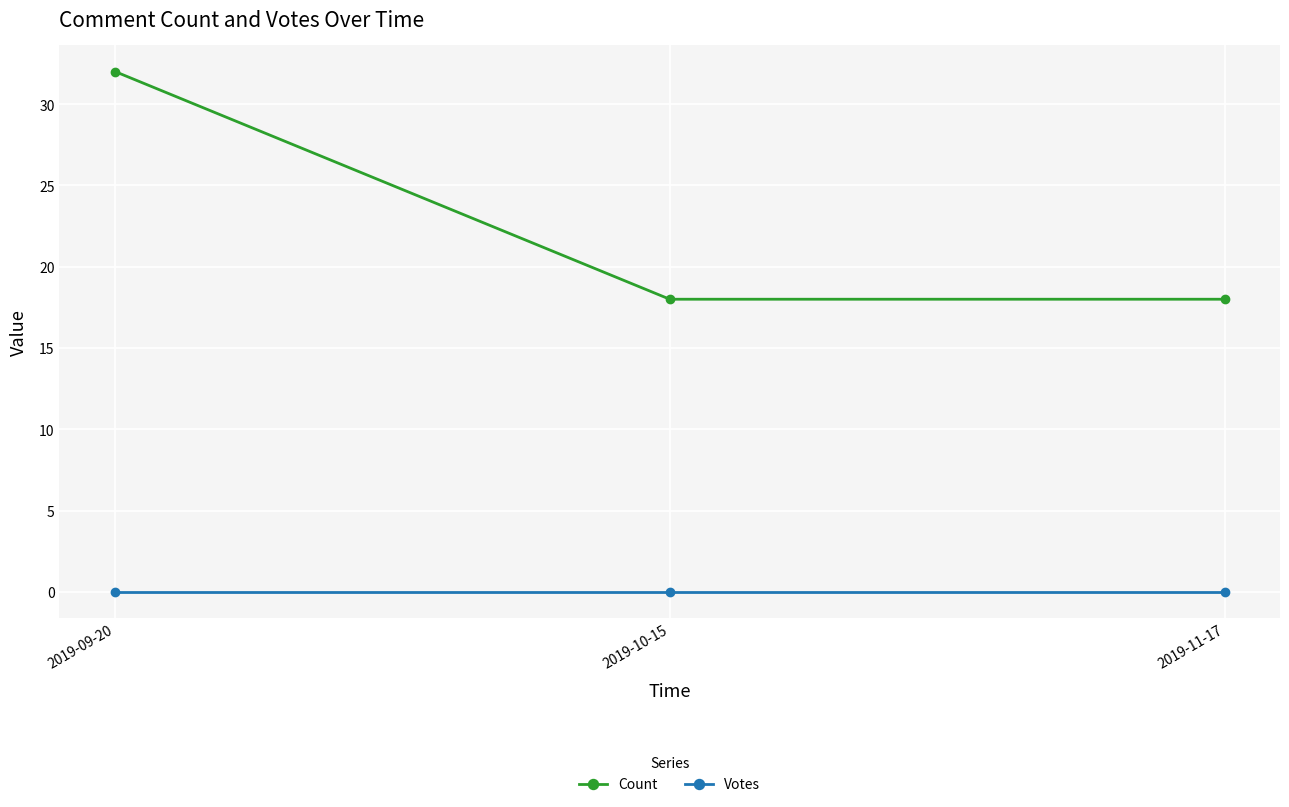

How many Count values are between 18 and 32?

3